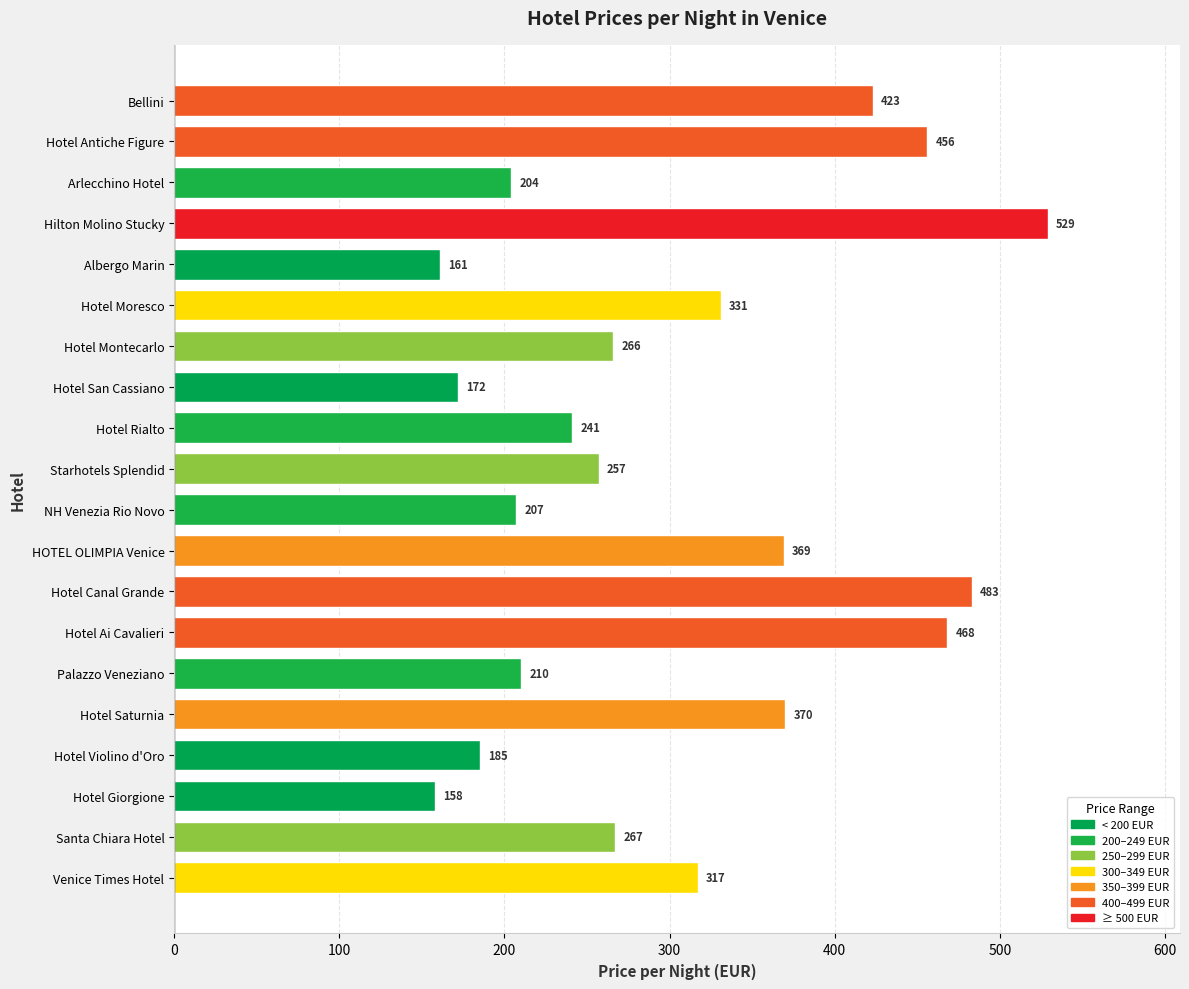

How many data points does each series have?

20